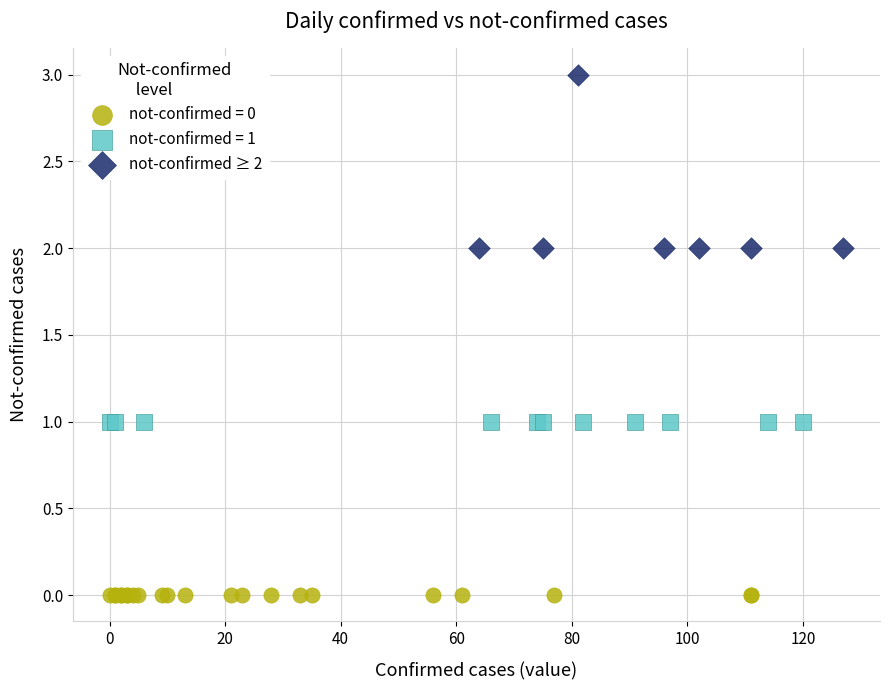

Which series contains the highest Y value?

not-confirmed ≥ 2